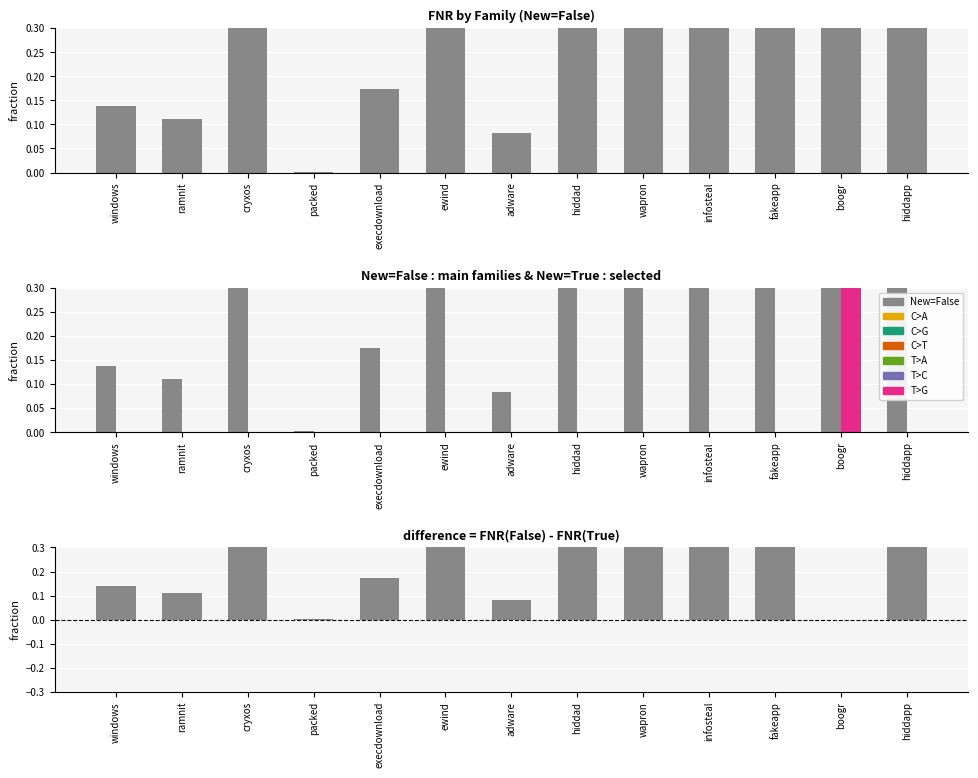

Reading left to right, what are all the values shown in this chart?

New=False: windows=0.1	ramnit=0.1	cryxos=1.0	packed=0.0	execdownload=0.2	ewind=1.0	adware=0.1	hiddad=1.0	wapron=0.3	infosteal=0.6	fakeapp=0.8	boogr=1.0	hiddapp=1.0
FNR(False) - FNR(True): windows=0.1	ramnit=0.1	cryxos=1.0	packed=0.0	execdownload=0.2	ewind=1.0	adware=0.1	hiddad=1.0	wapron=0.3	infosteal=0.6	fakeapp=0.8	boogr=0.0	hiddapp=1.0